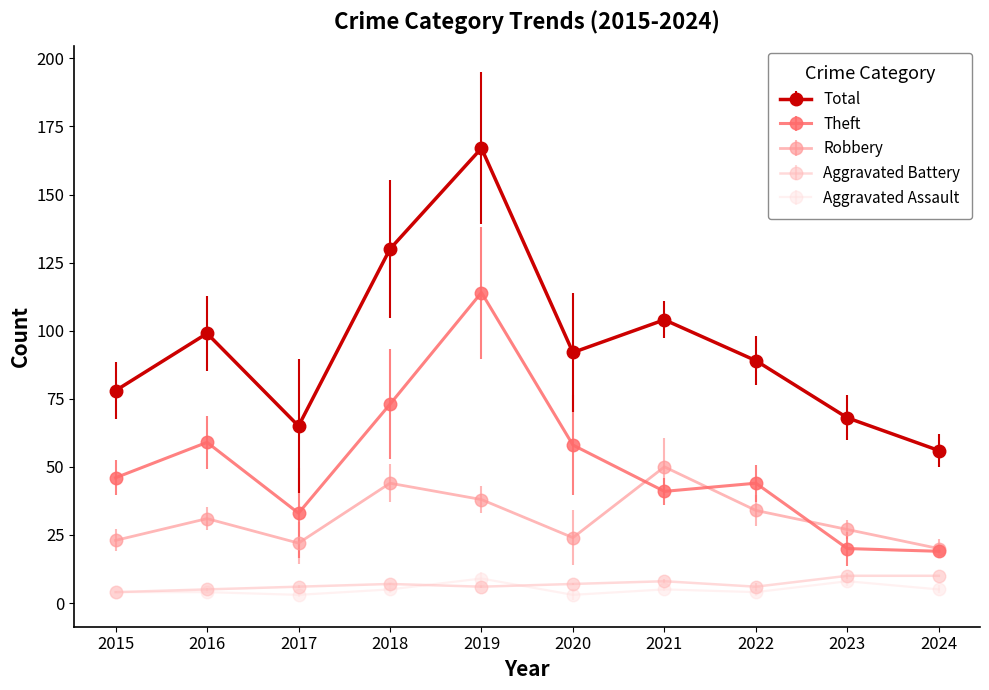

What is the sum of all Total values?

948